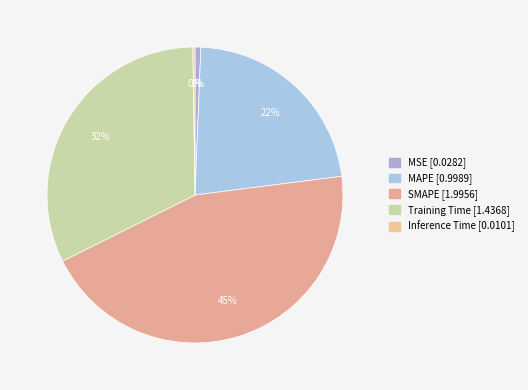

To the nearest percent, what is the difference between the largest and smallest slice percentages?

44%